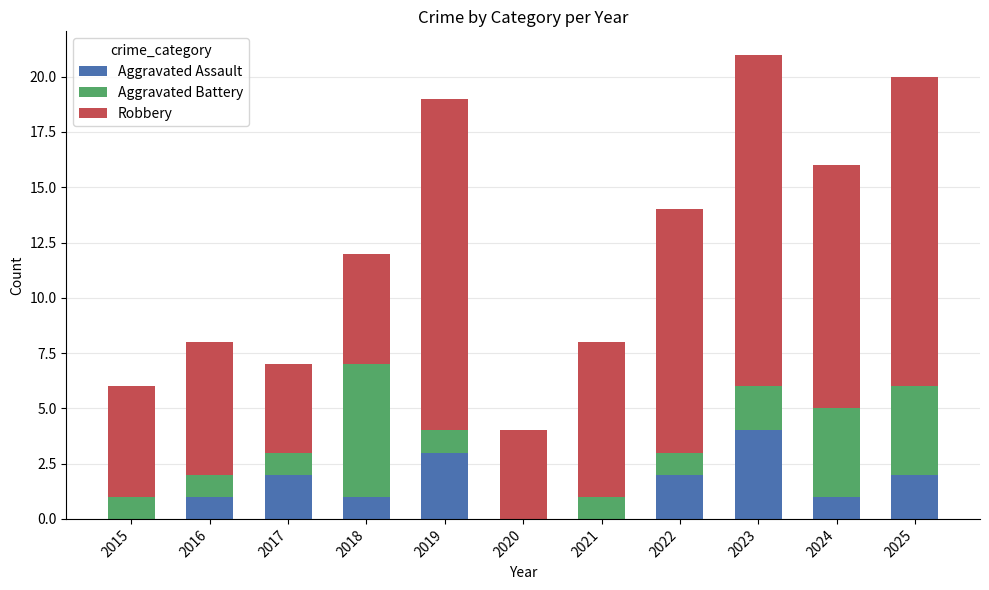

What is the total value across all series at 2017?

7